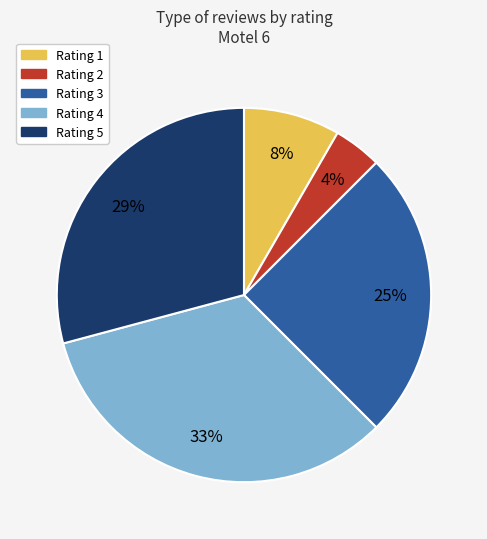

Which slice is the largest?

Rating 4